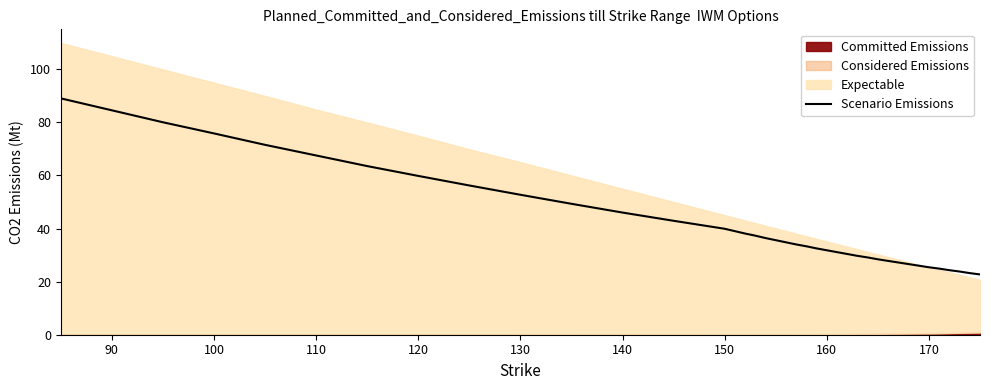

How many categories are shown in the chart?

39